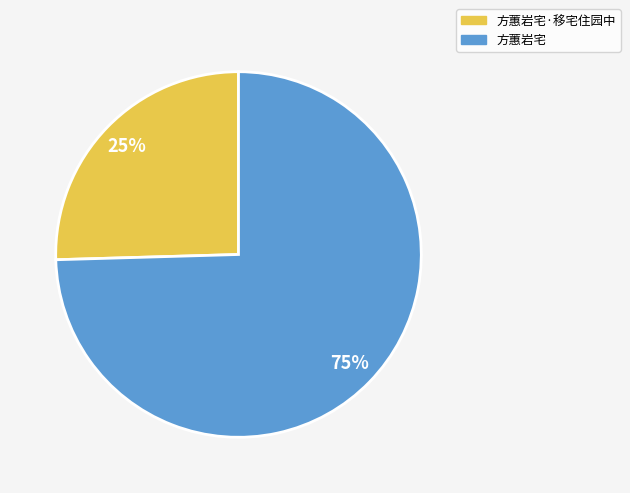

True or false: 方蕙岩宅·移宅住园中 accounts for 25% of the total.

True